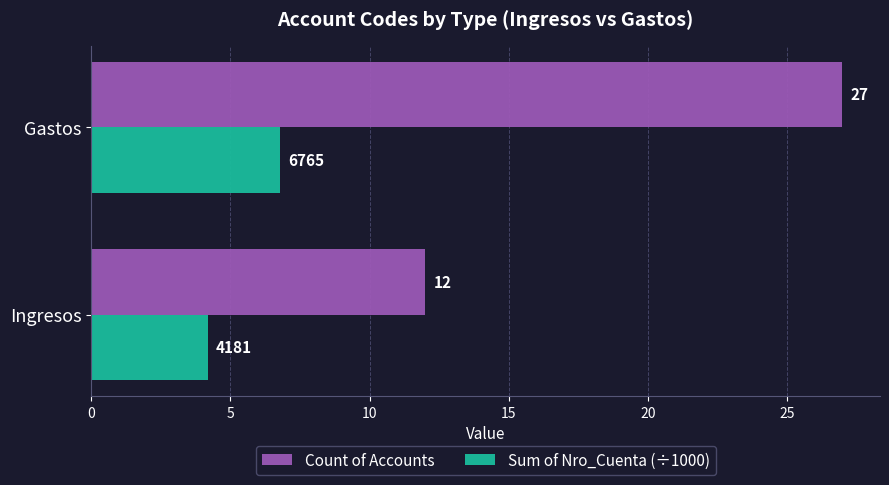

Which series changed the most between Ingresos and Gastos?

Count of Accounts